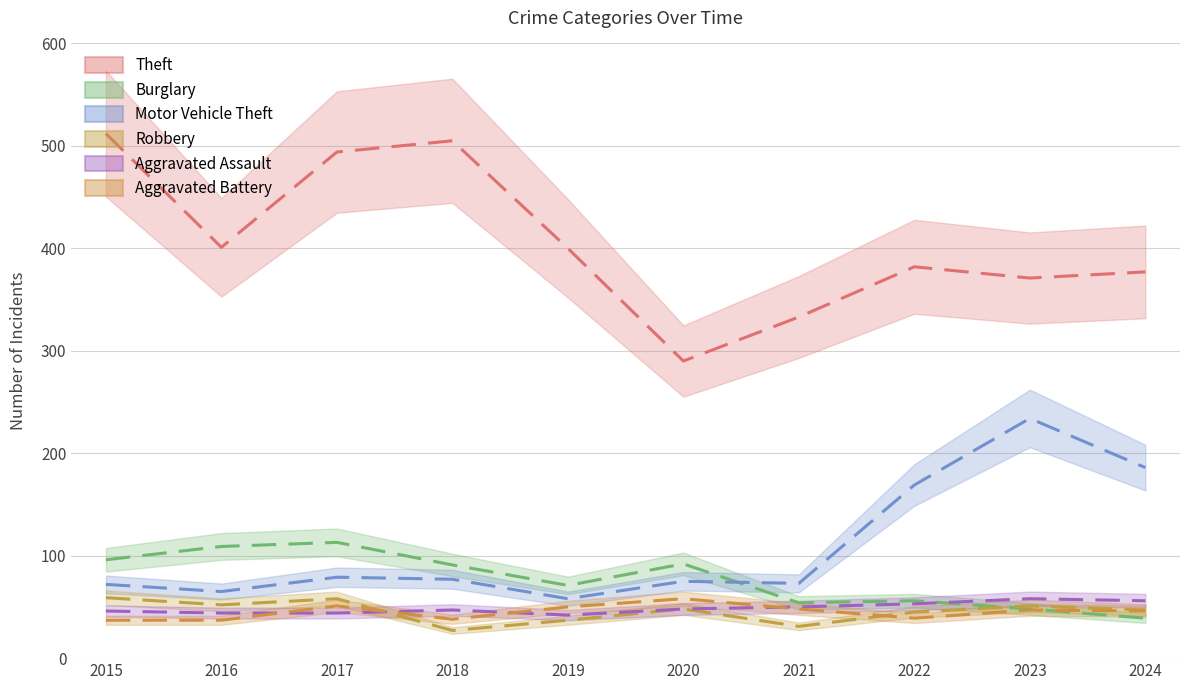

How many lines are shown in the chart?

6